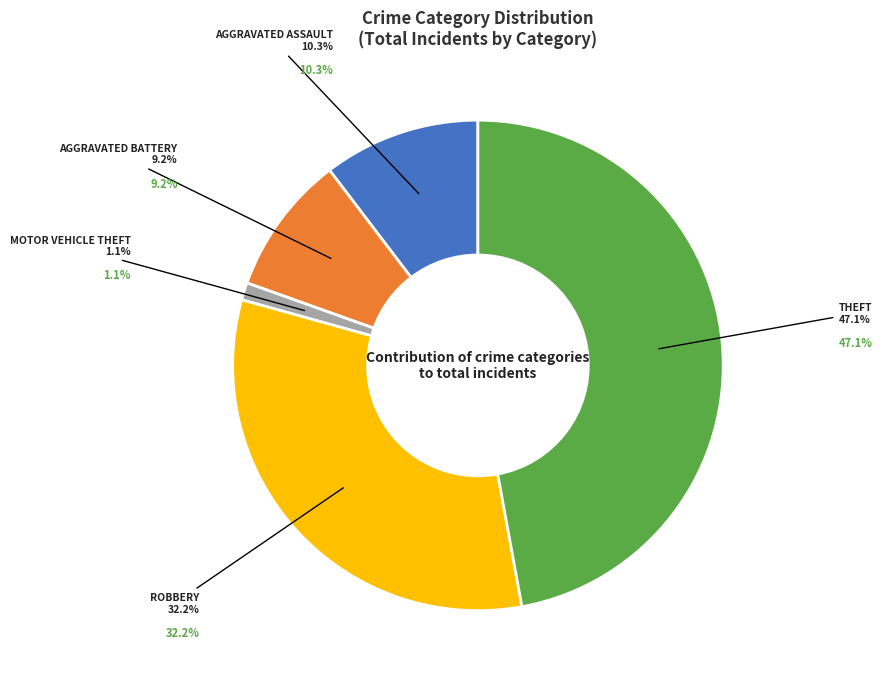

Is Aggravated Assault the majority of the pie?

No